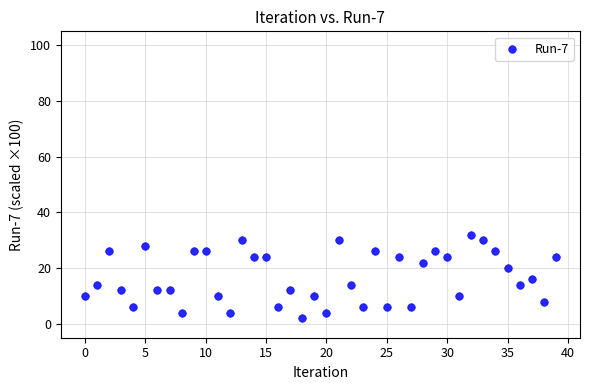

What is the range of Y values (max minus min)?

30.0